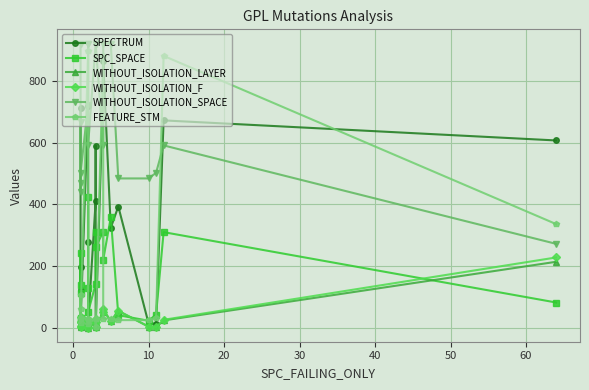

True or false: WITHOUT_ISOLATION_F has a value of 8 at 30.

False